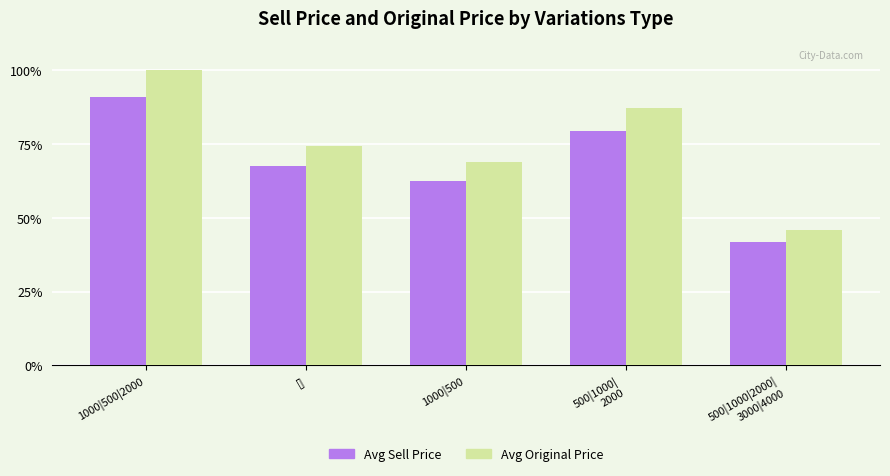

What is the value of the Avg Original Price bar at the 2nd from the left?

74.4